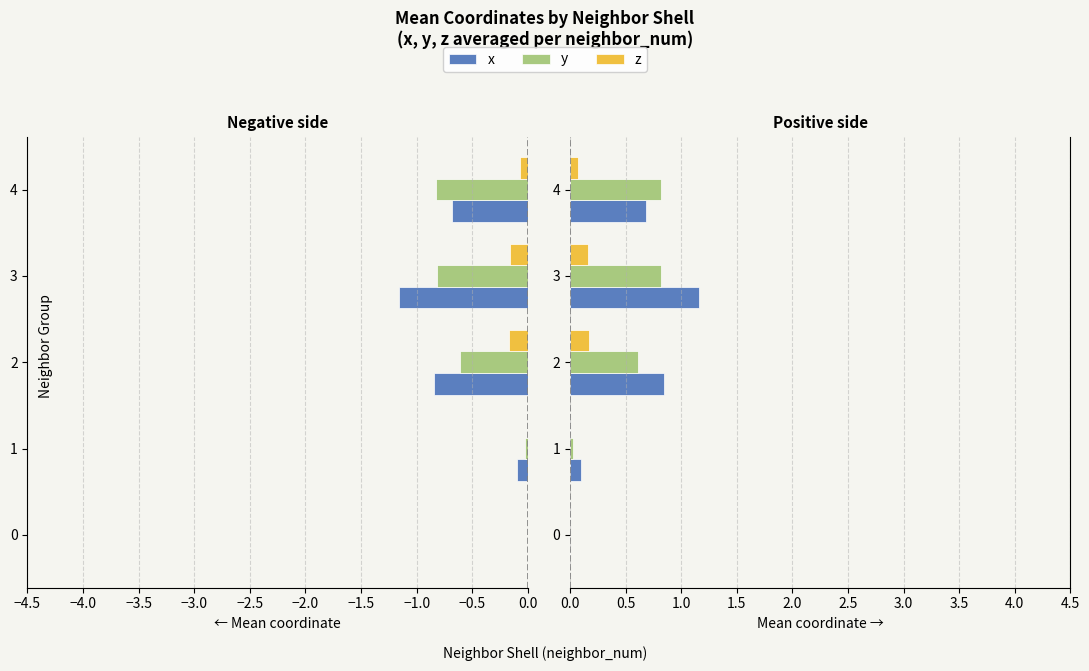

The value of x at 0 is -0.7. True or false?

False